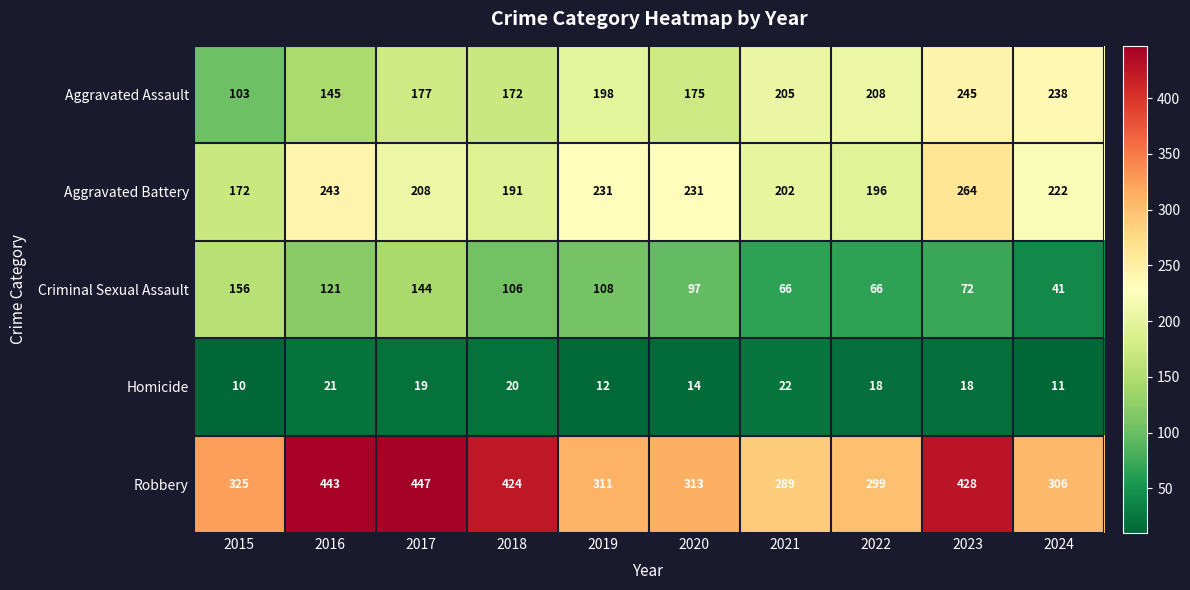

At how many categories does at least one series exceed 182?

10